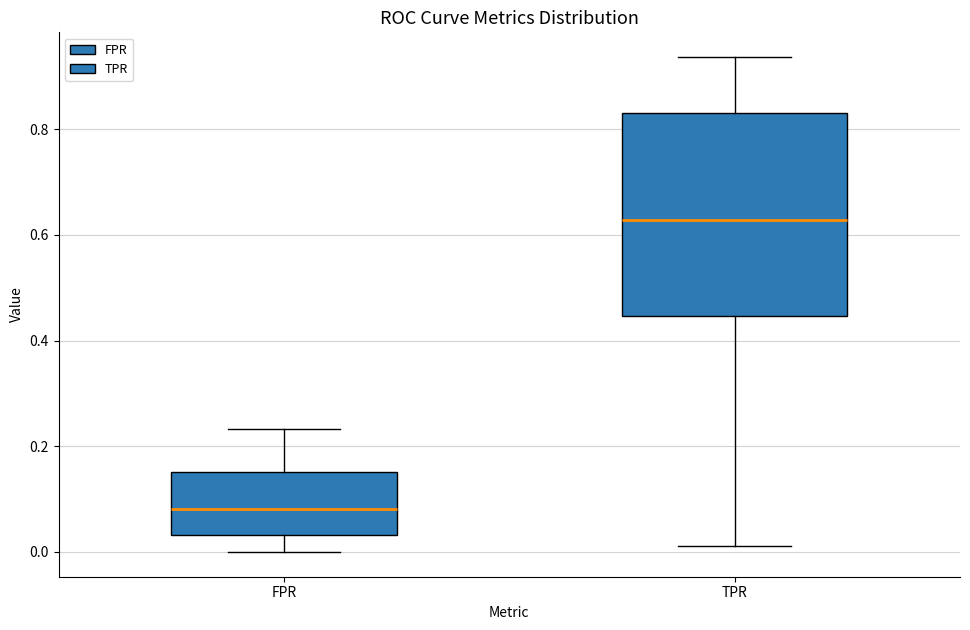

Where does the lower whisker of the box for FPR end on the y-axis? The values are not printed on the chart, so give them approximately, as read against the axis.

0.00